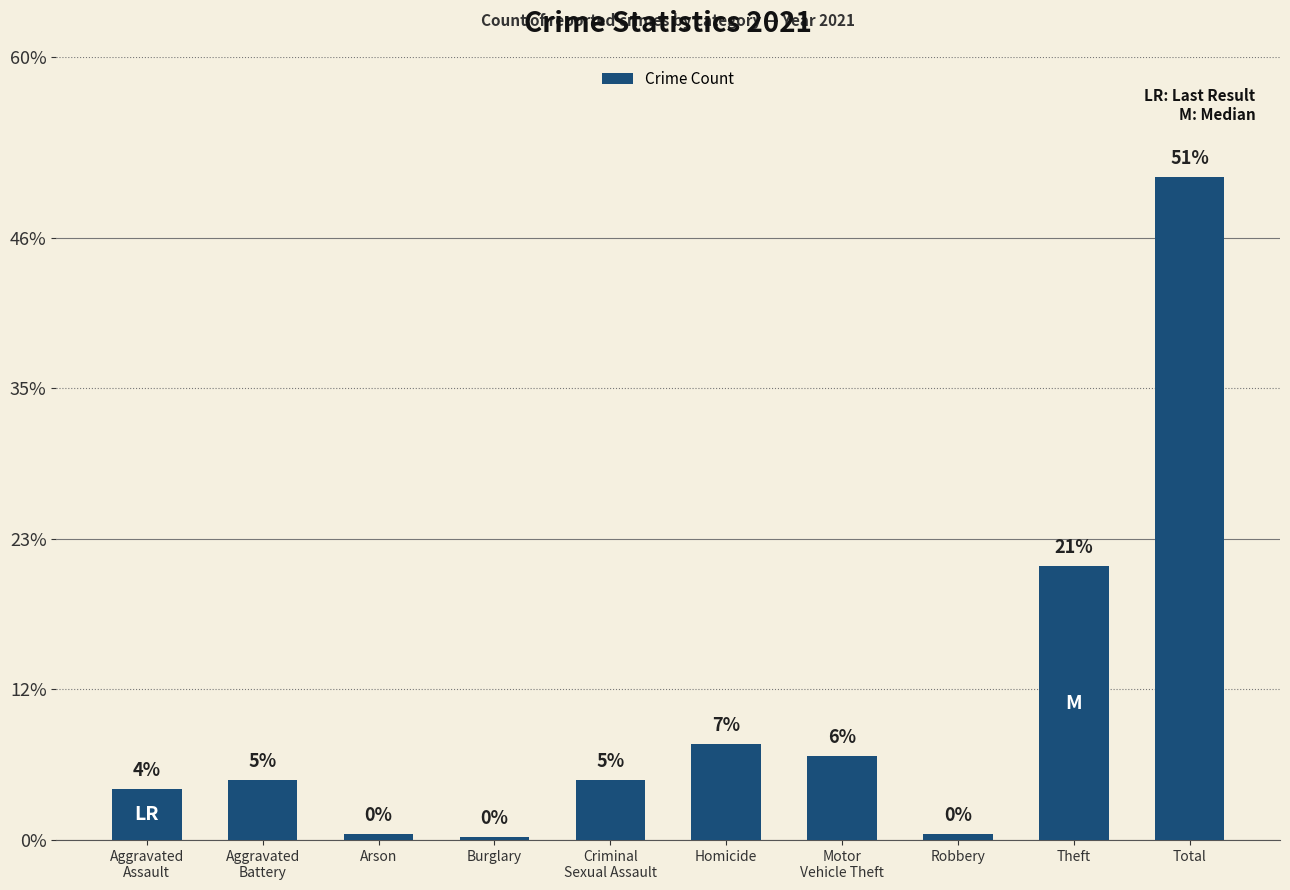

True or false: the data shows 220 at Total.

True